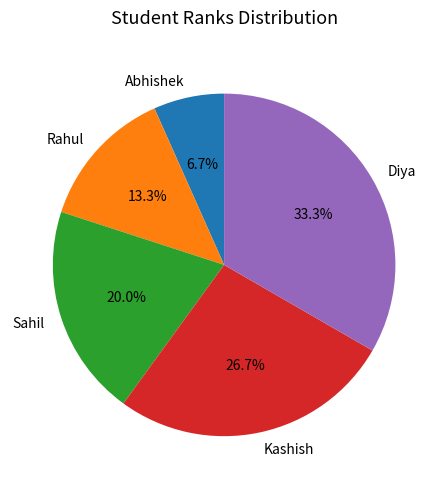

Is there a majority slice in this chart?

No